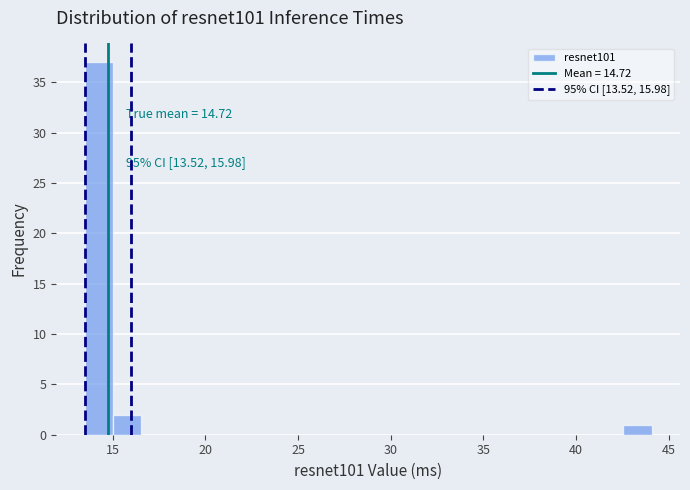

Around what value on the x-axis is the tallest bar? Give the approximate position of its centre, as read against the axis.

14.0